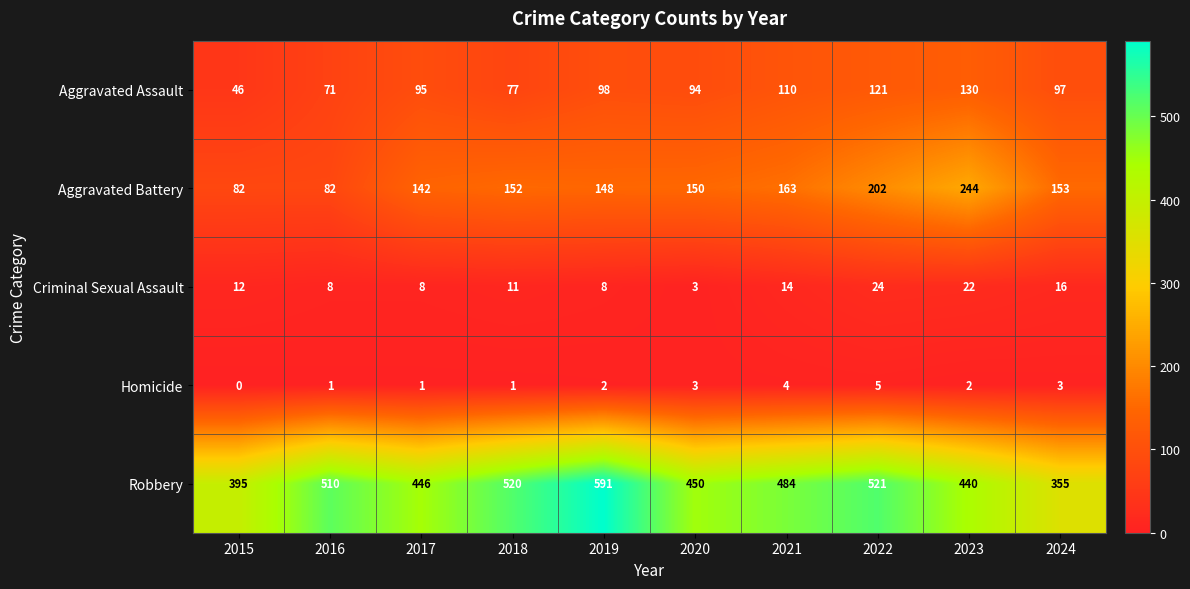

True or false: Robbery has a value of 620 at 2020.

False